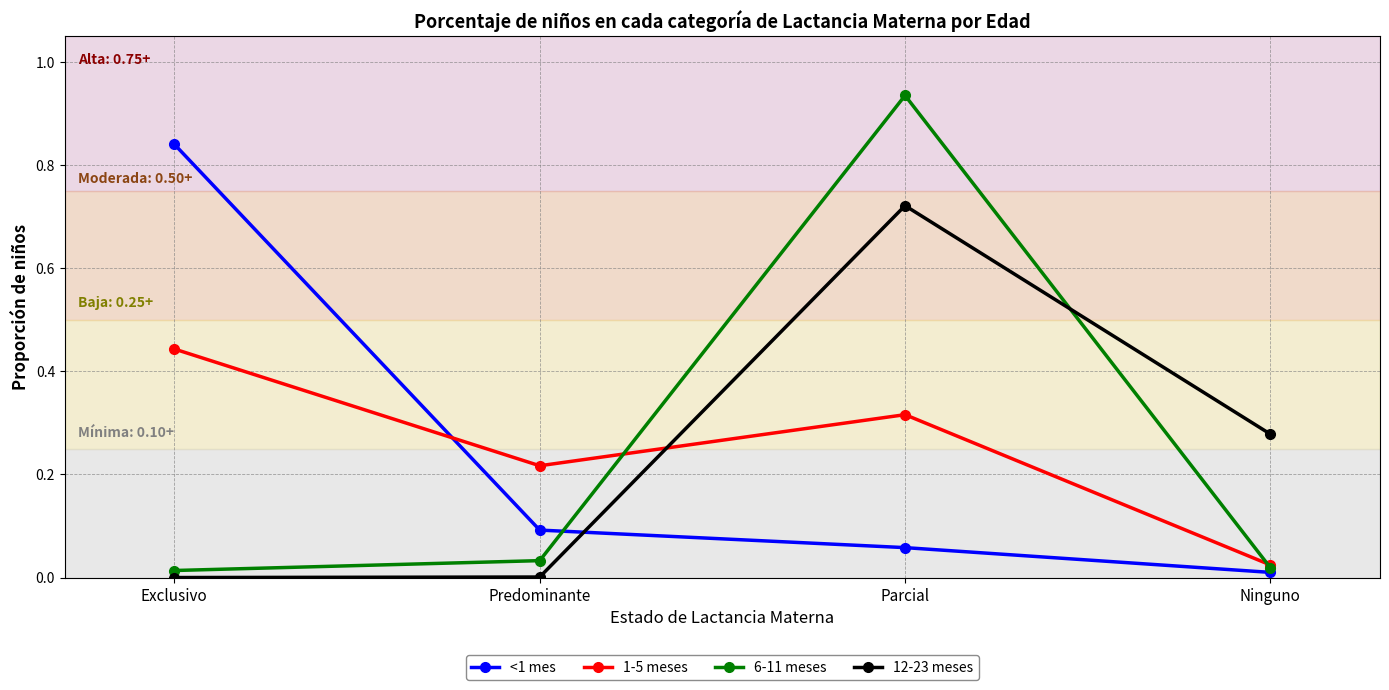

Where is <1 mes nearest to the value 0?

Ninguno